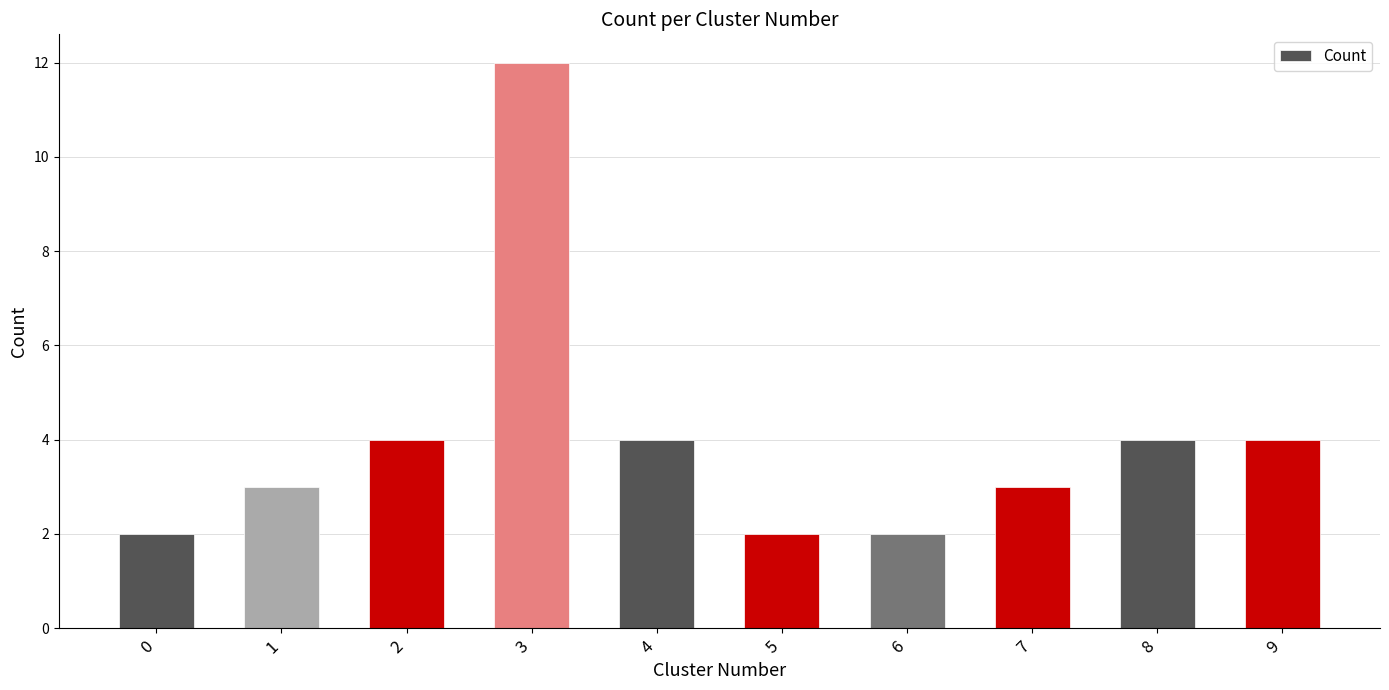

How many data points are less than 4?

5